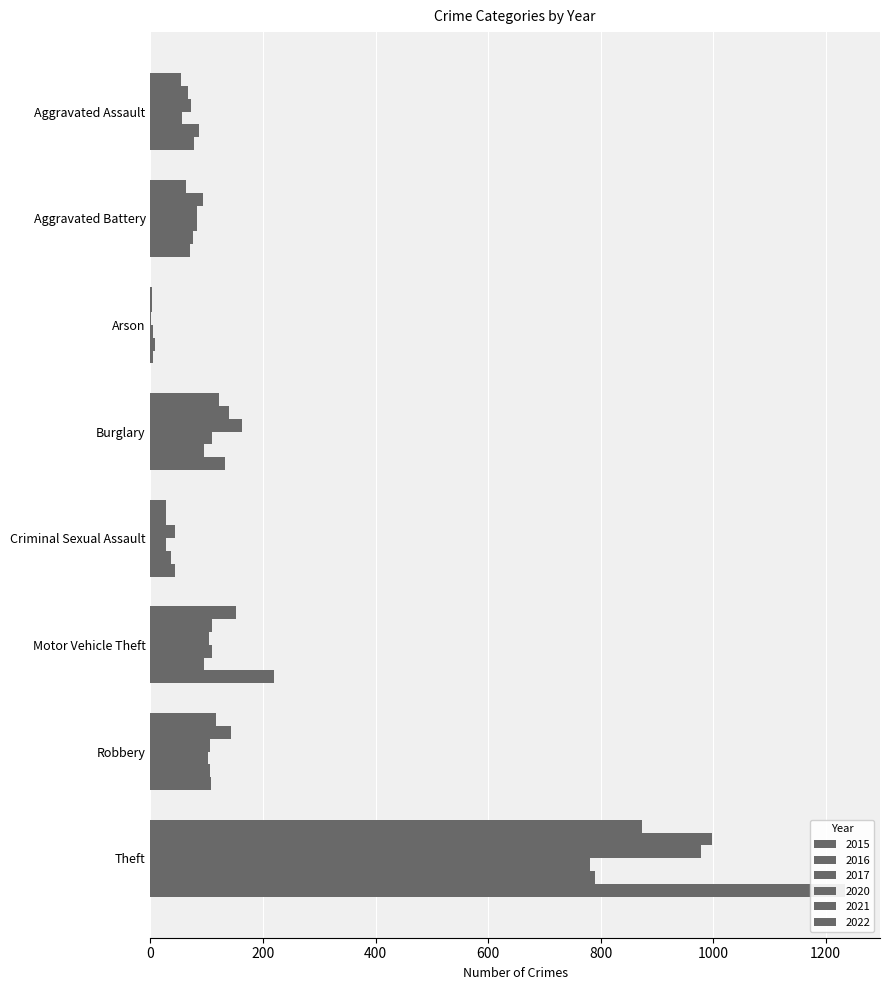

At how many categories does at least one series exceed 680?

1